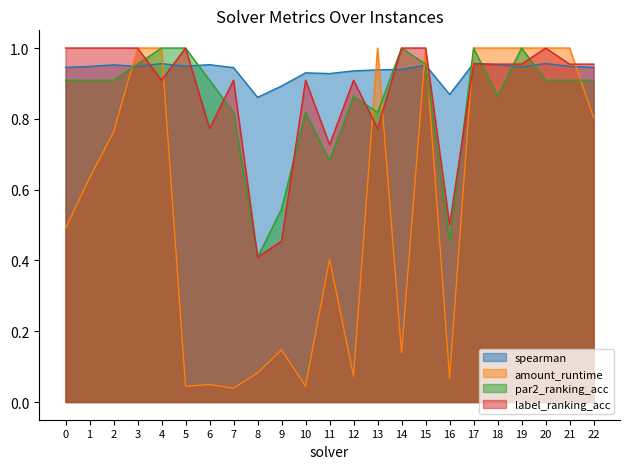

In spearman, how many points are lower than both neighbors (excluding endpoints)?

6